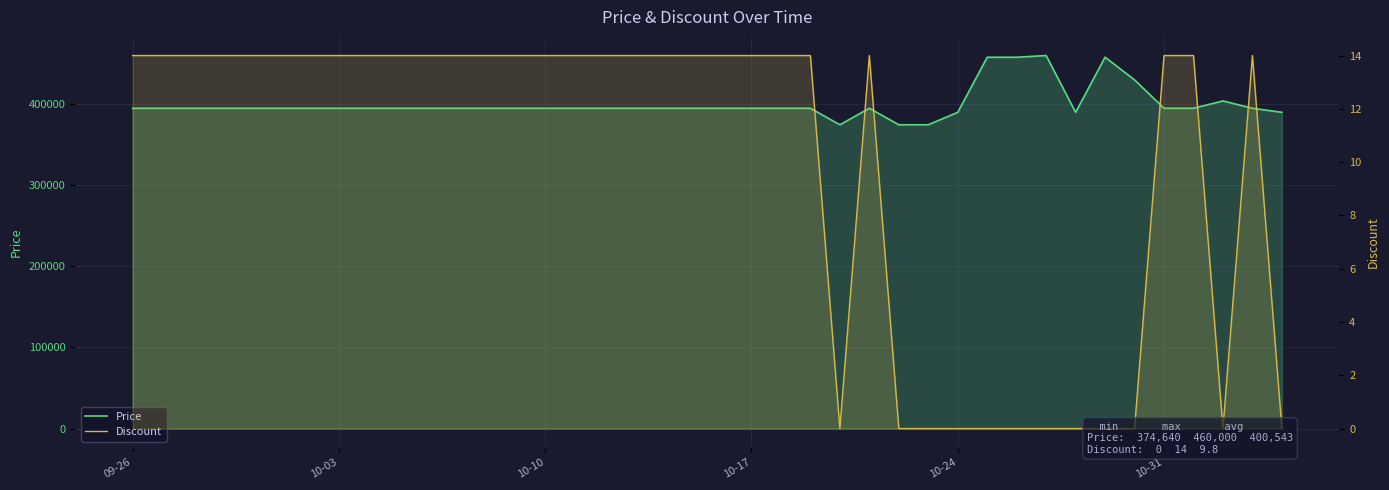

True or false: Discount has a value of 9 at 09-26.

False